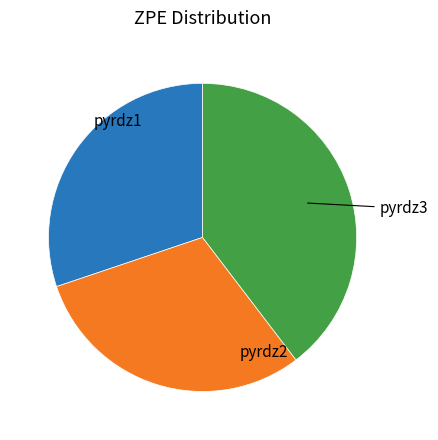

Is pyrdz1 the majority of the pie?

No